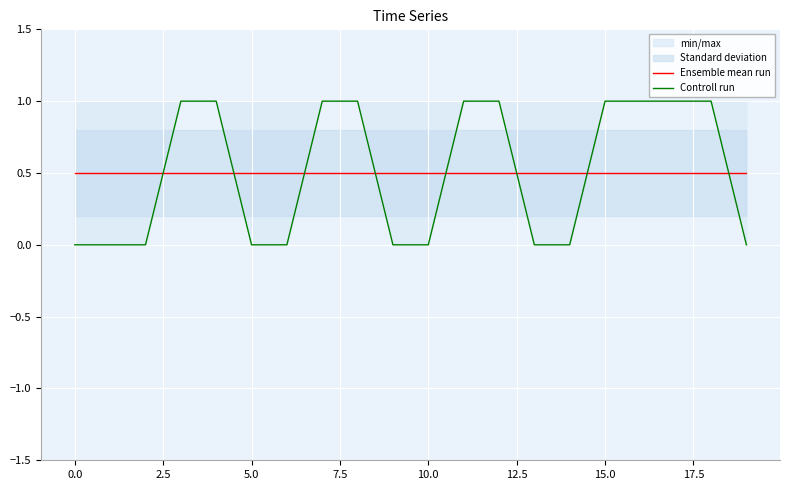

Is the value of Controll run at 0.0 greater than the value of Ensemble mean run at 10.0?

No